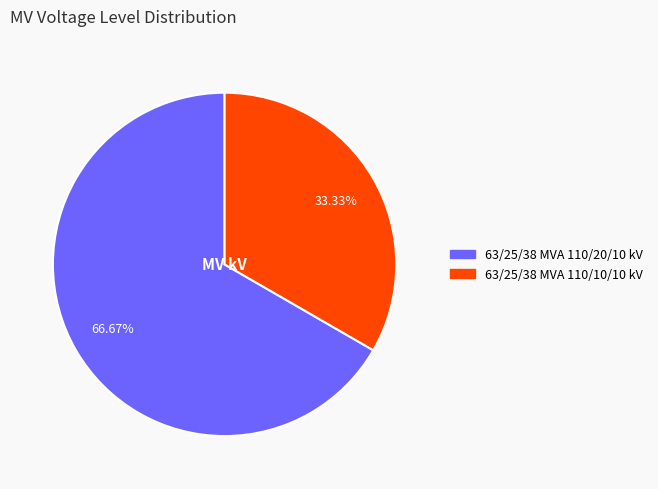

Which slice is the smallest?

63/25/38 MVA 110/10/10 kV